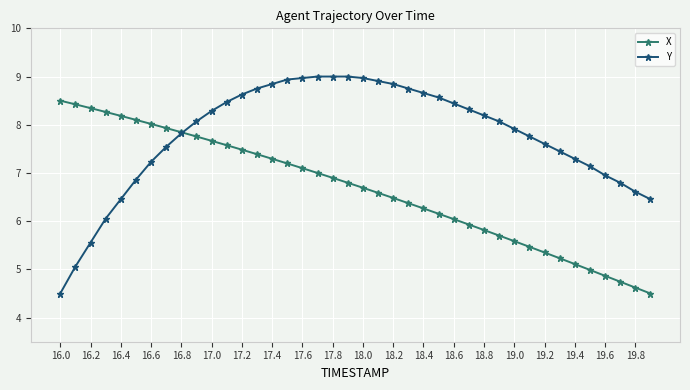

Which series has the largest range (max minus min)?

Y